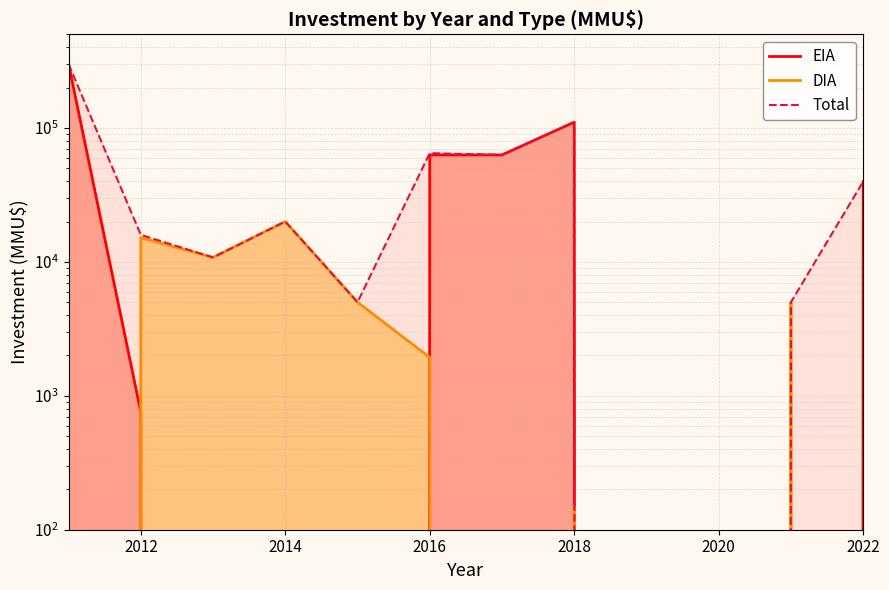

How many data points in EIA are above 755?

5